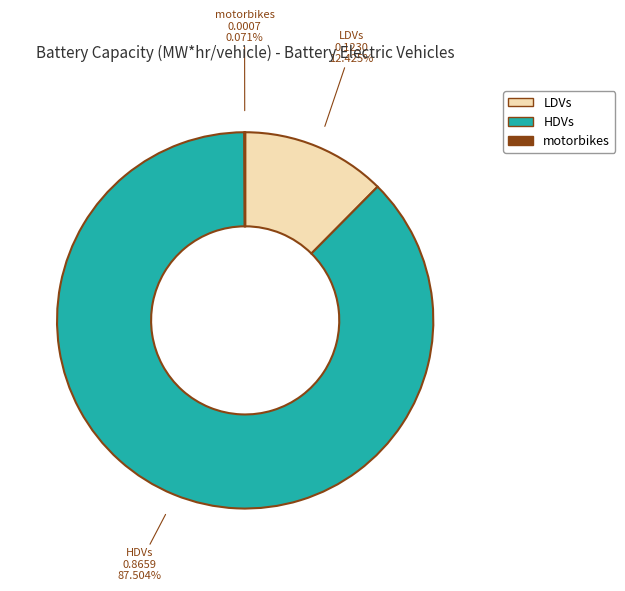

To the nearest percent, what portion does HDVs represent?

88%